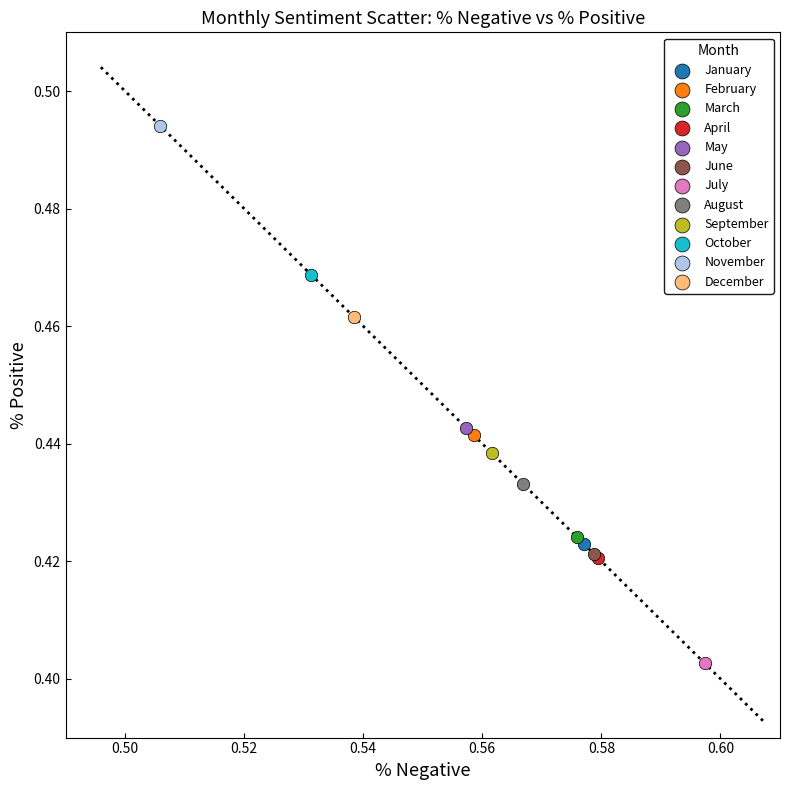

Which series contains the highest Y value?

November